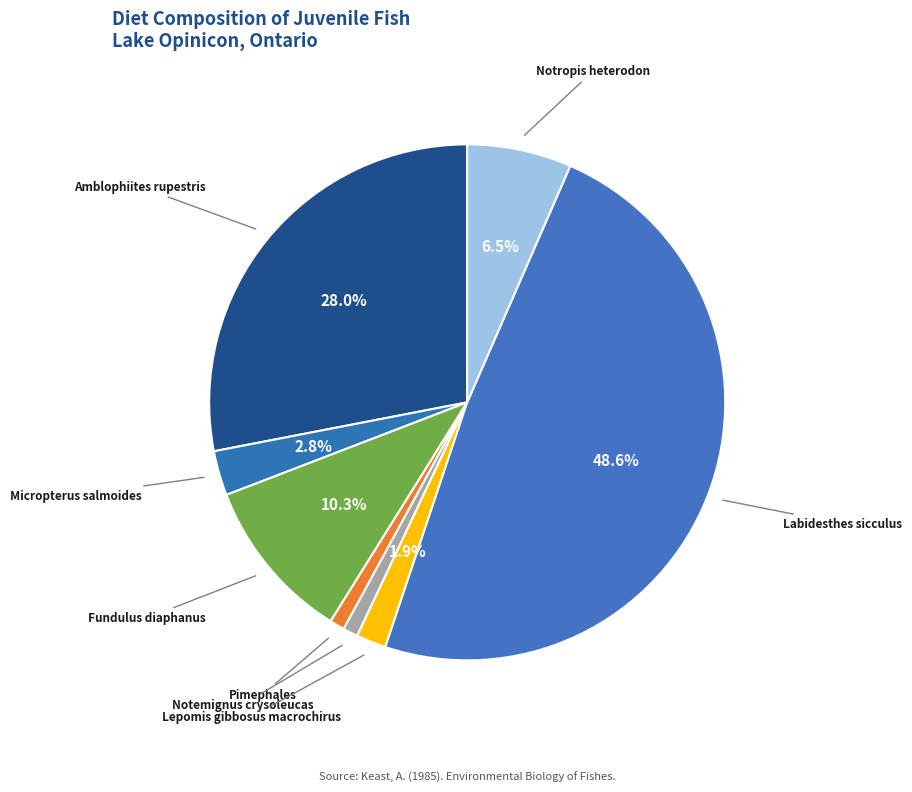

Count the number of slices in the pie.

8